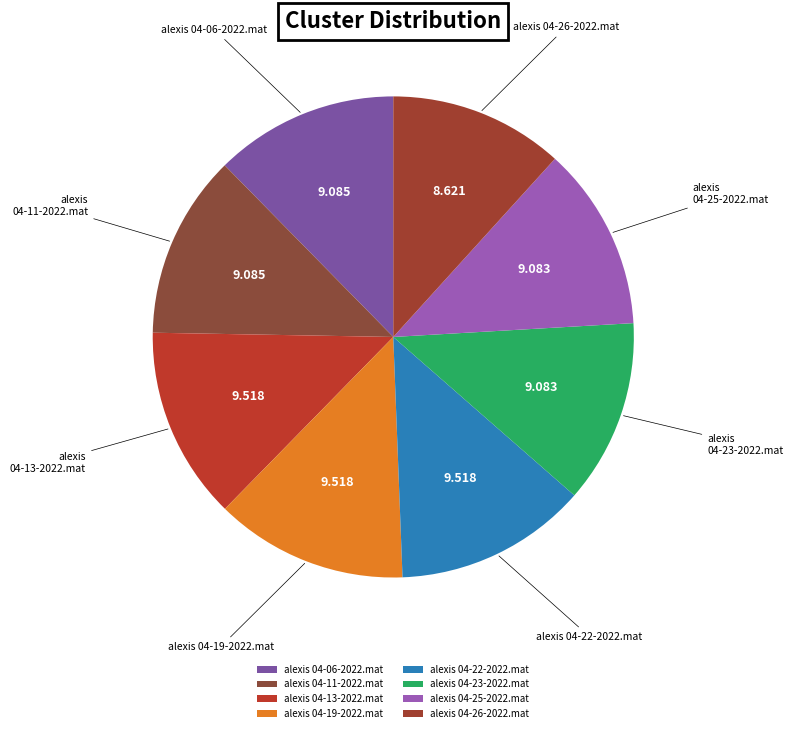

The alexis 04-23-2022.mat slice represents 2% of the pie. True or false?

False